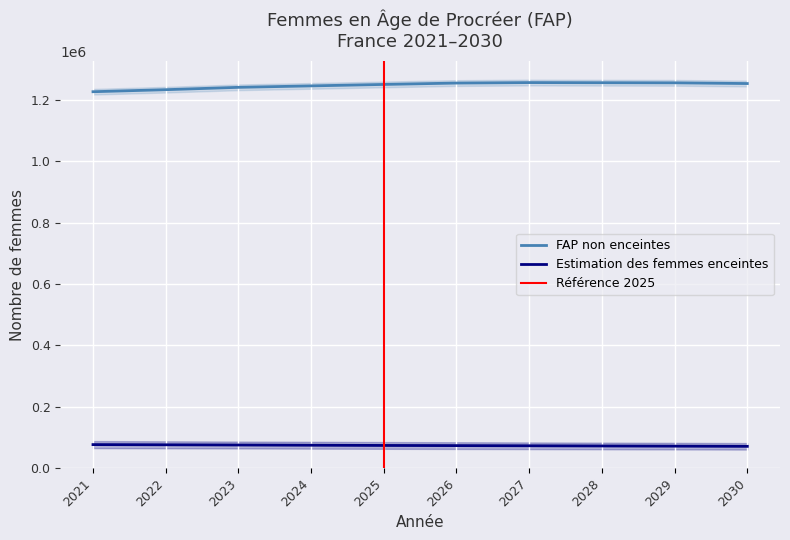

Which series has the largest range (max minus min)?

FAP non enceintes